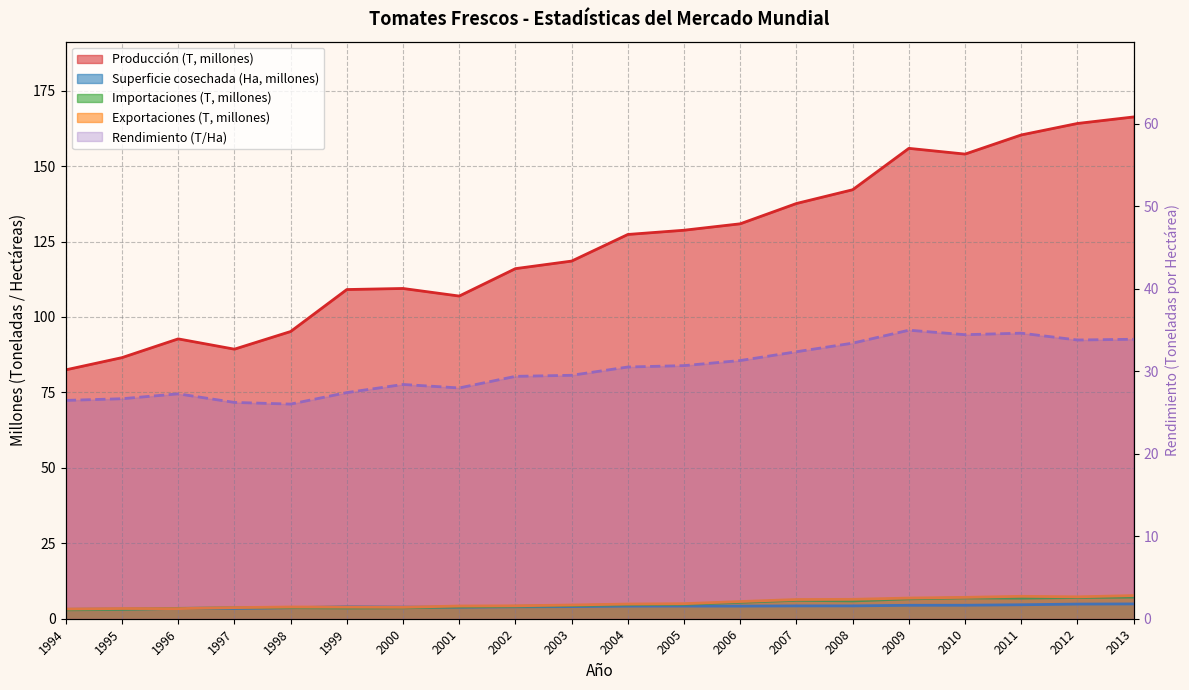

At which category is the sum across all series the highest?

2013